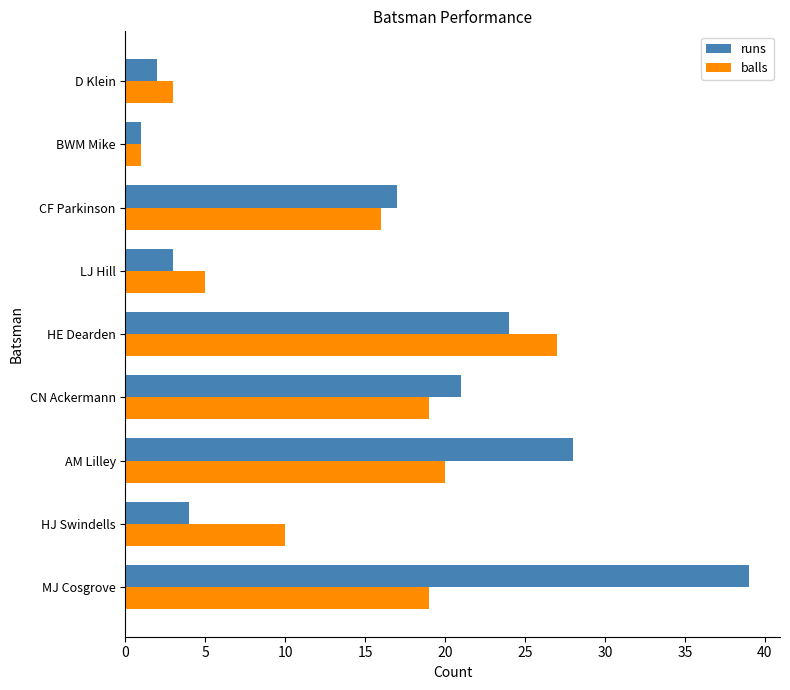

What is the total value across all series at D Klein?

5